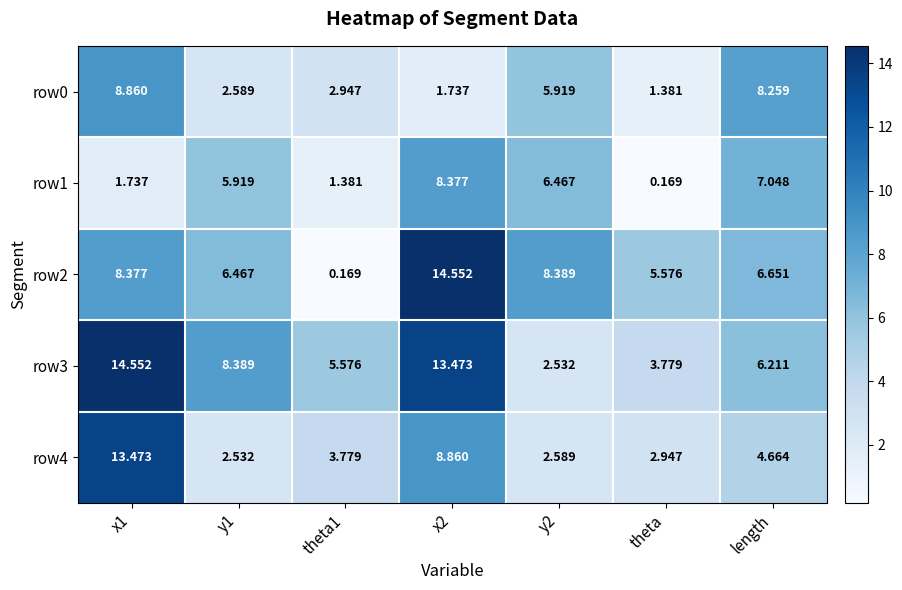

Is the value of row4 at theta greater than the value of row1 at x2?

No